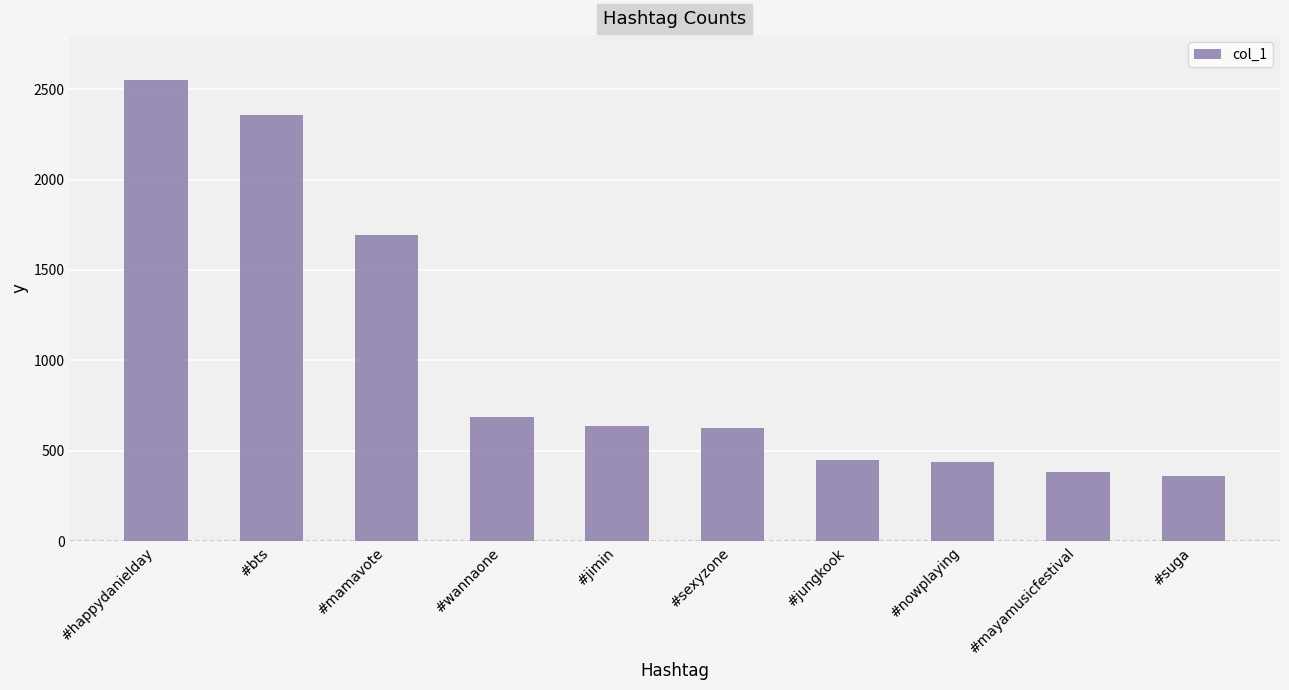

What is the label of the 10th bar from the left?

#suga